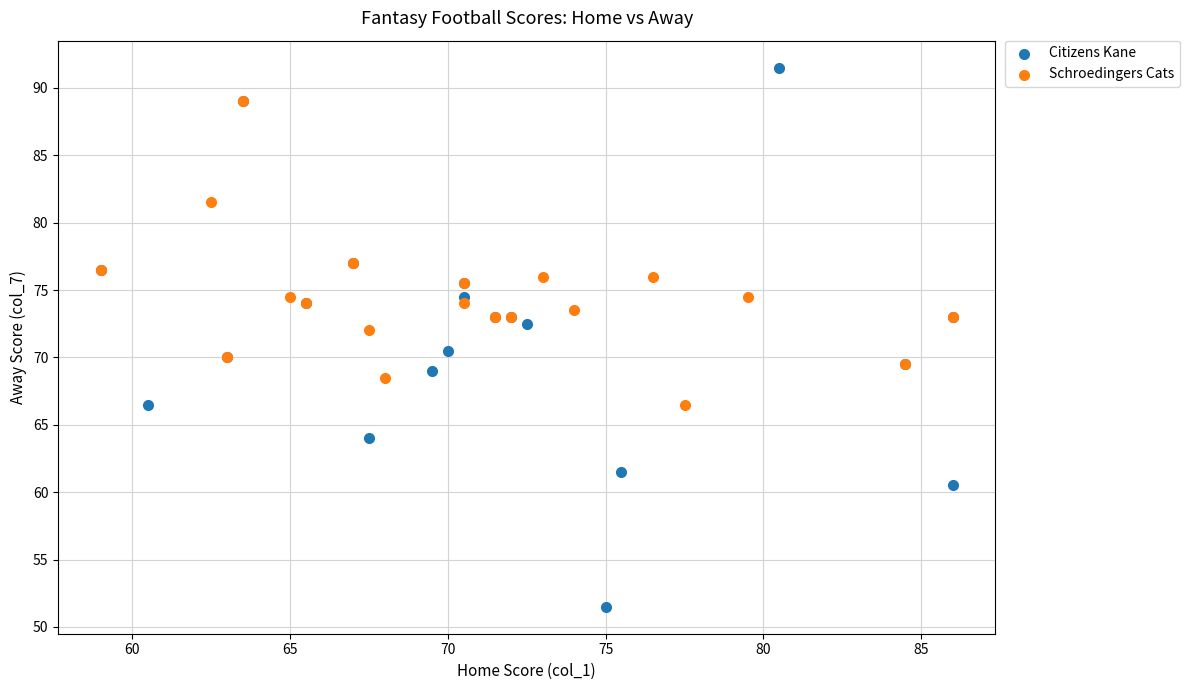

Which series reaches the minimum Y coordinate?

Citizens Kane